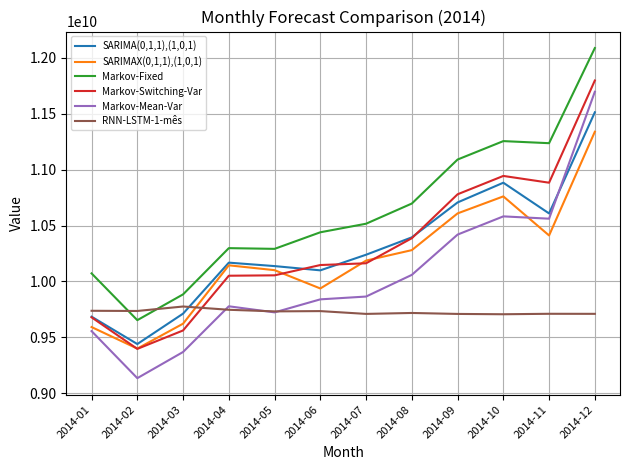

Is it true that SARIMAX(0,1,1),(1,0,1) equals 18405968924.8 at 2014-09?

False